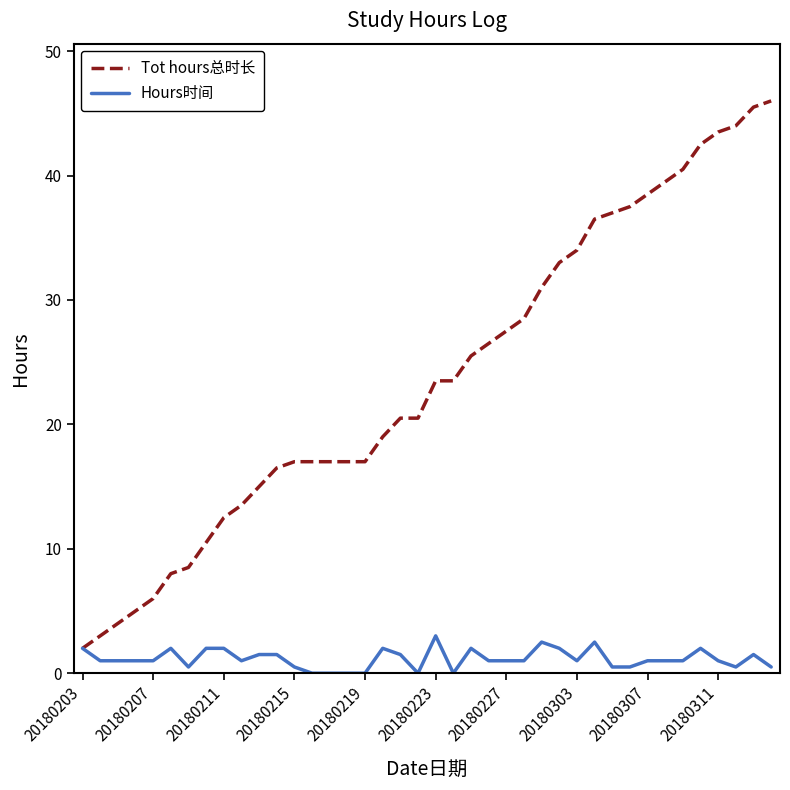

What is the maximum value shown in the chart?

46.0